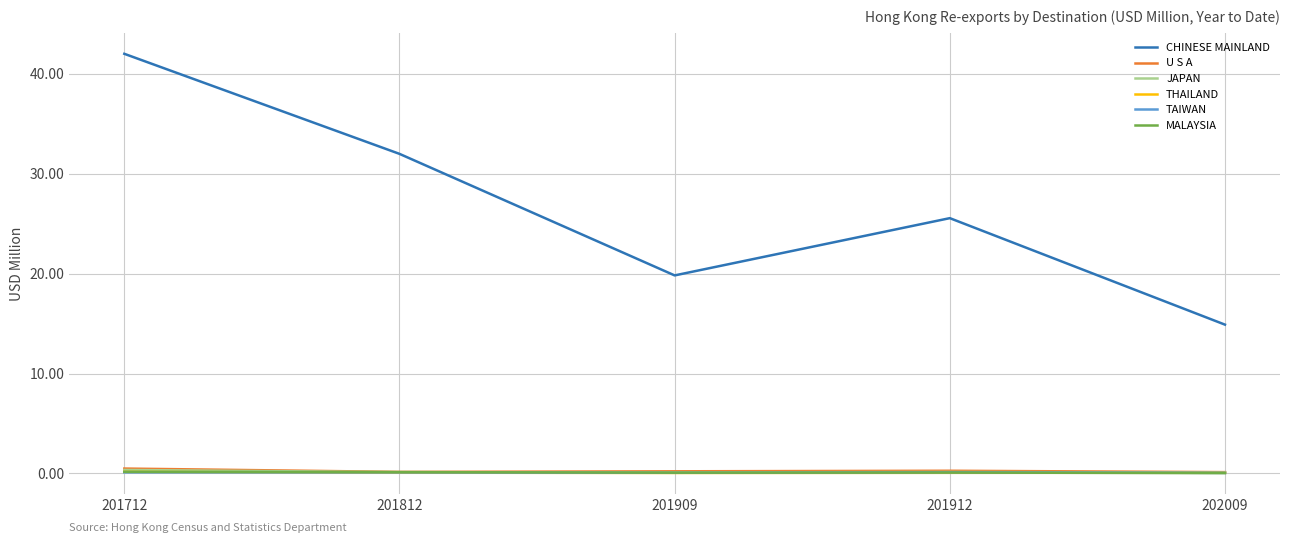

What is the difference between the CHINESE MAINLAND values at 201909 and 201912?

5.7